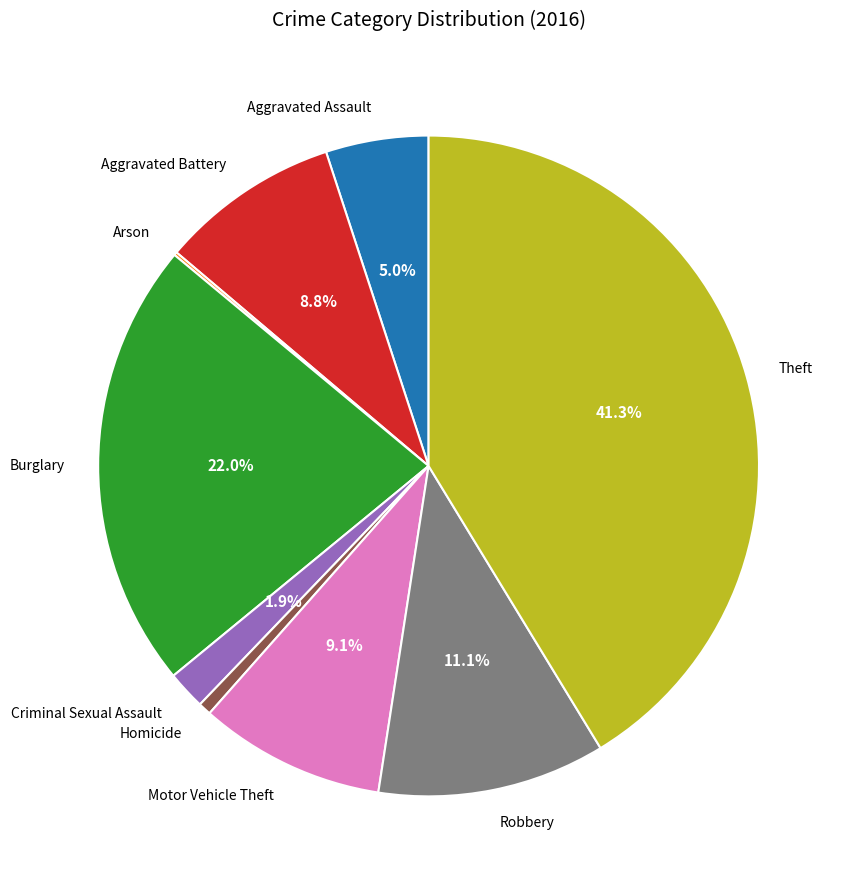

Approximately how many times larger is the value at Aggravated Assault compared to Homicide?

8.0